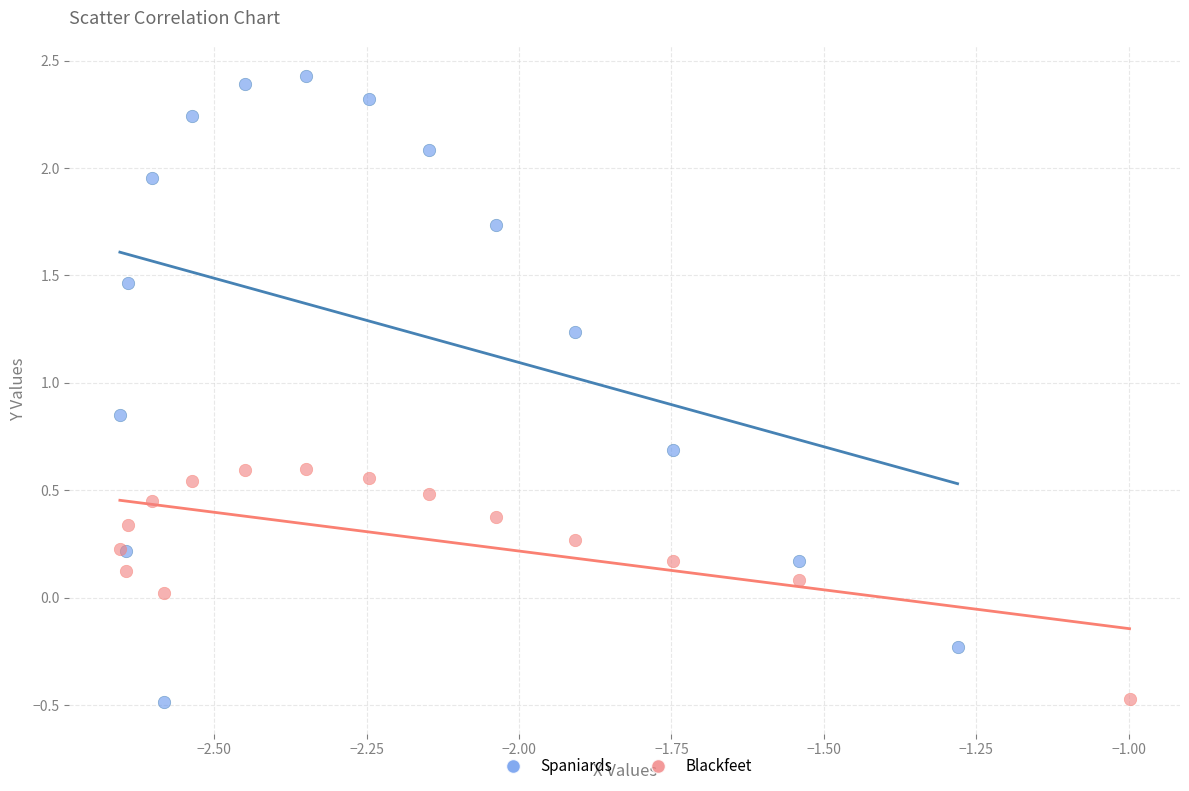

Which series has the largest Y range (max minus min)?

Spaniards